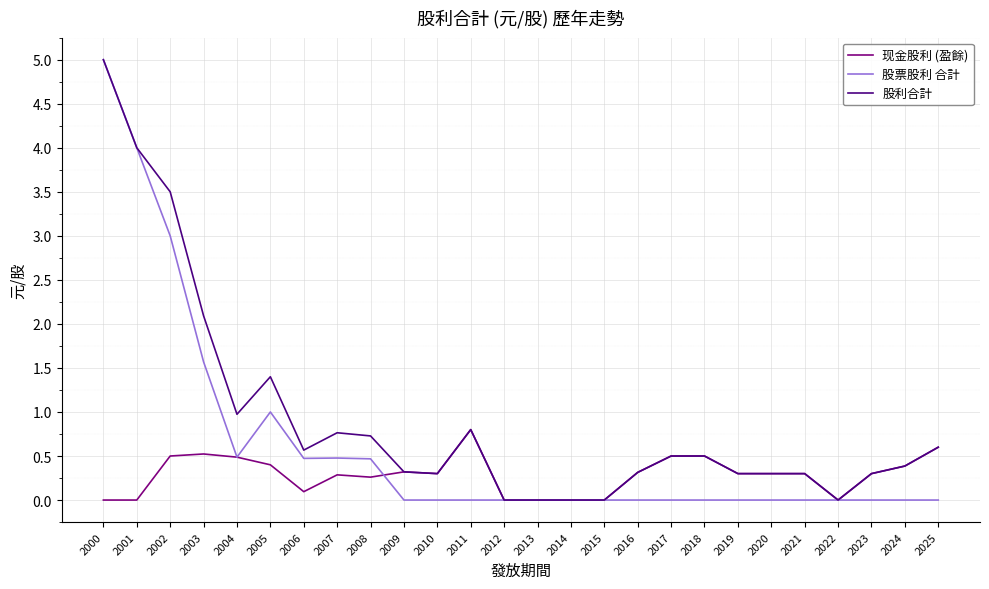

Does the chart display data point markers on the line(s)?

No